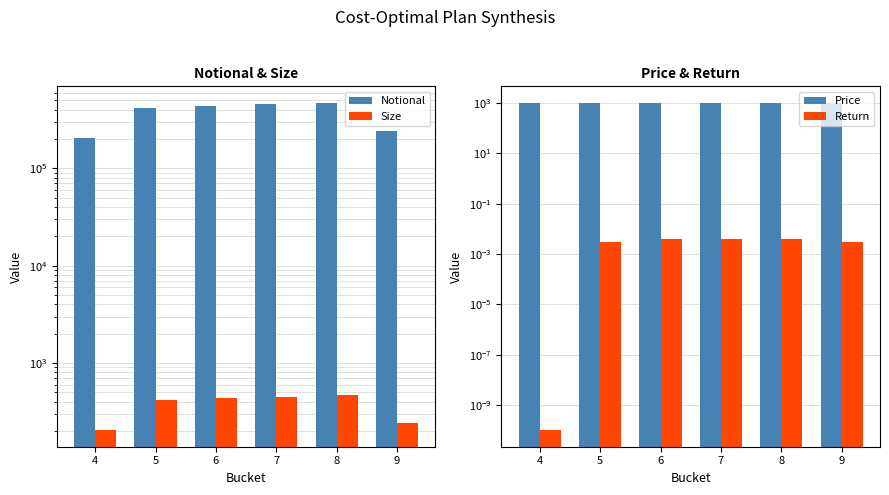

Reading right to left, extract all data points from this chart.

Notional: 243661.0	473694.0	455630.0	437694.0	419886.0	203305.0
Size: 239.0	466.0	450.0	434.0	418.0	203.0
Price: 1019.5	1016.5	1012.5	1008.5	1004.5	1001.5
Return: 0.0	0.0	0.0	0.0	0.0	0.0